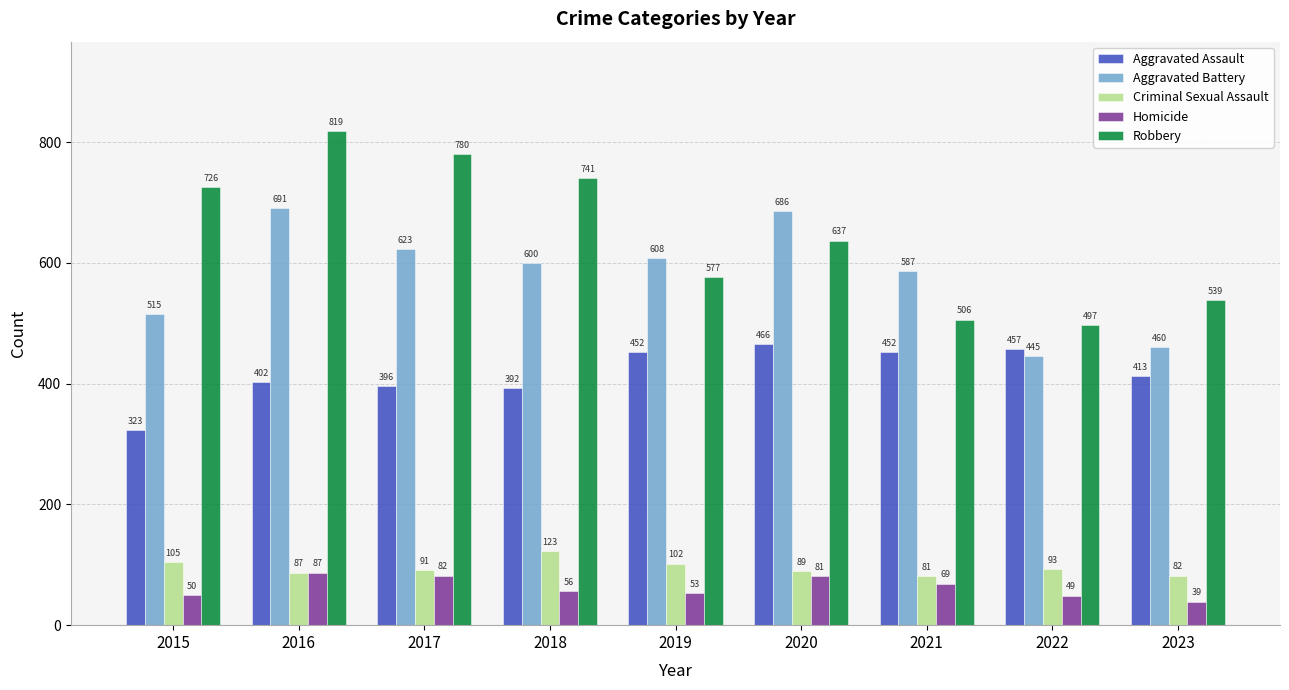

What is the value of the Homicide bar at the 5th from the left?

53